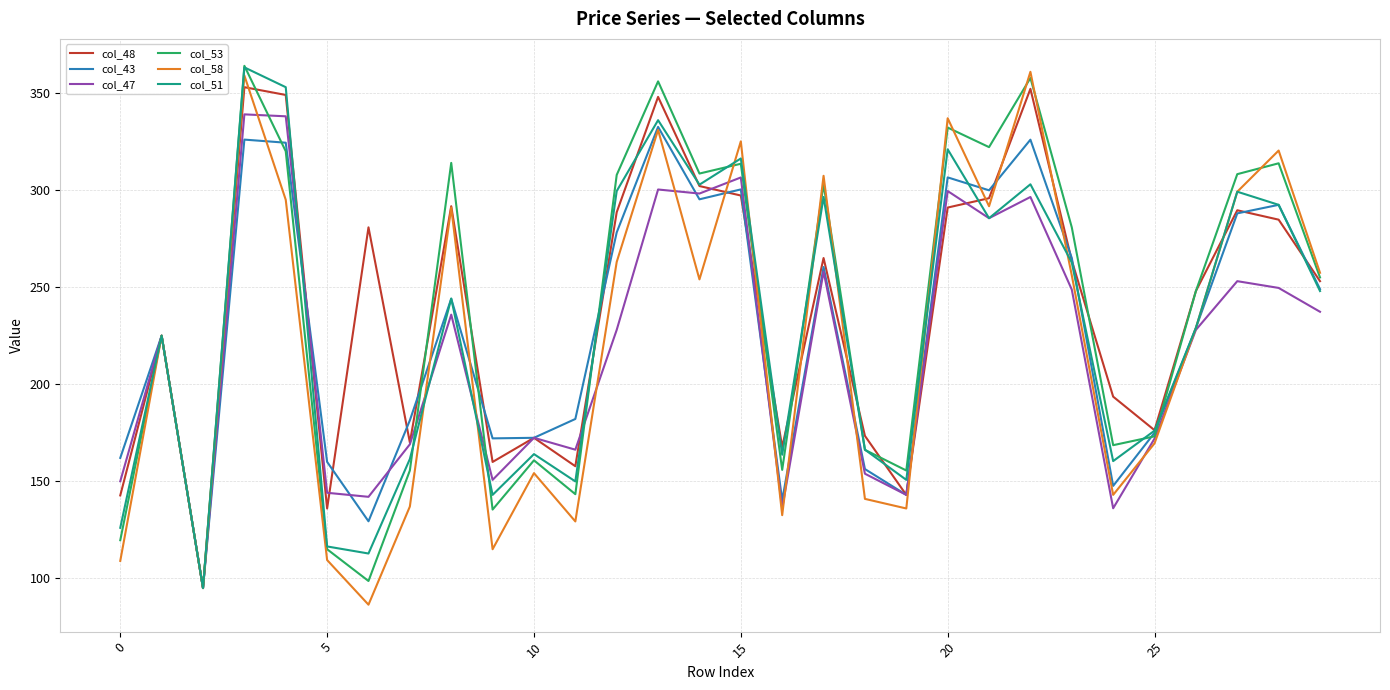

What is the greatest value displayed?

364.0